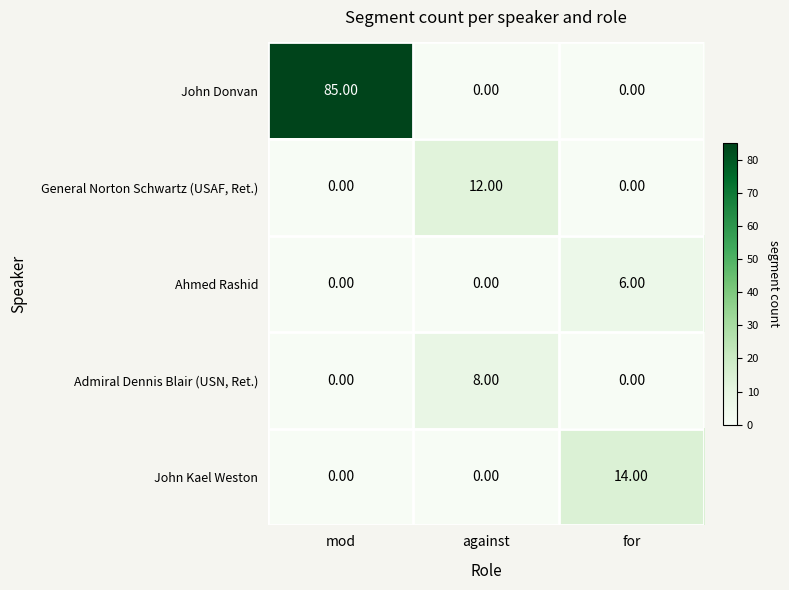

What is the difference between the highest and lowest values at mod?

85